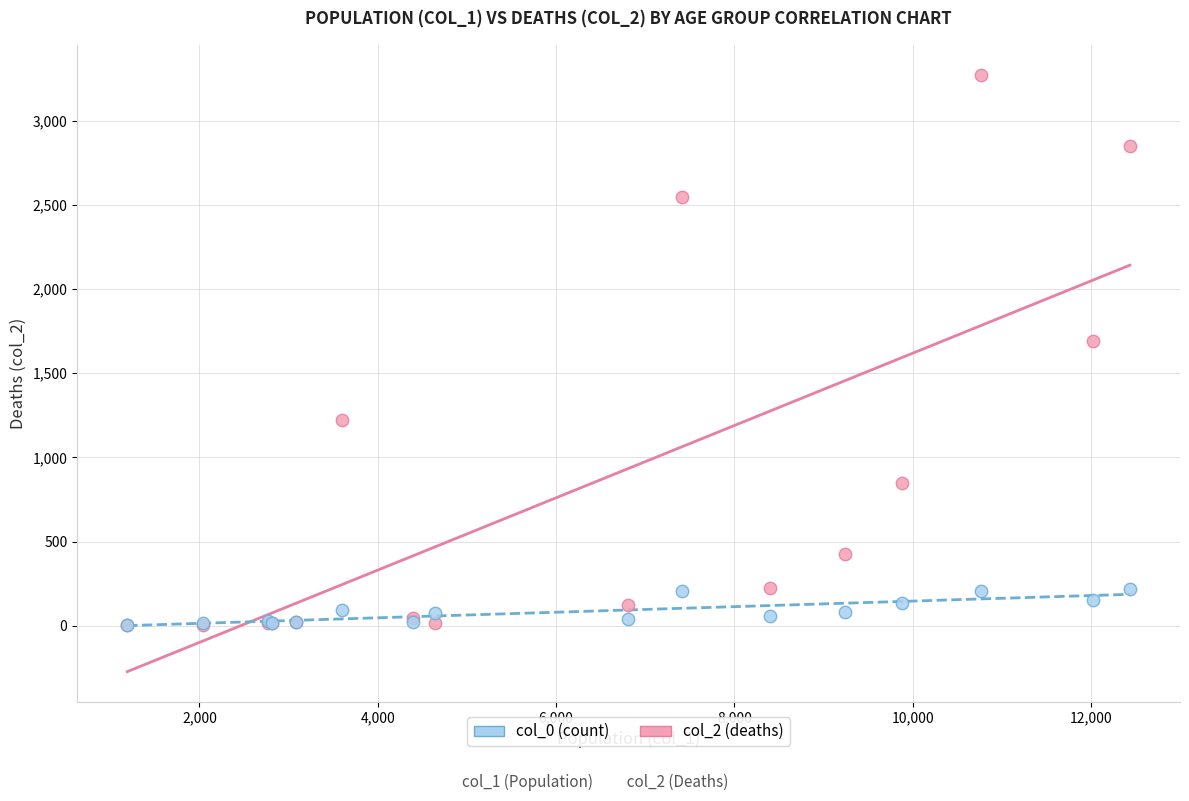

Across all series, what Y value is closest to 1638?

1690